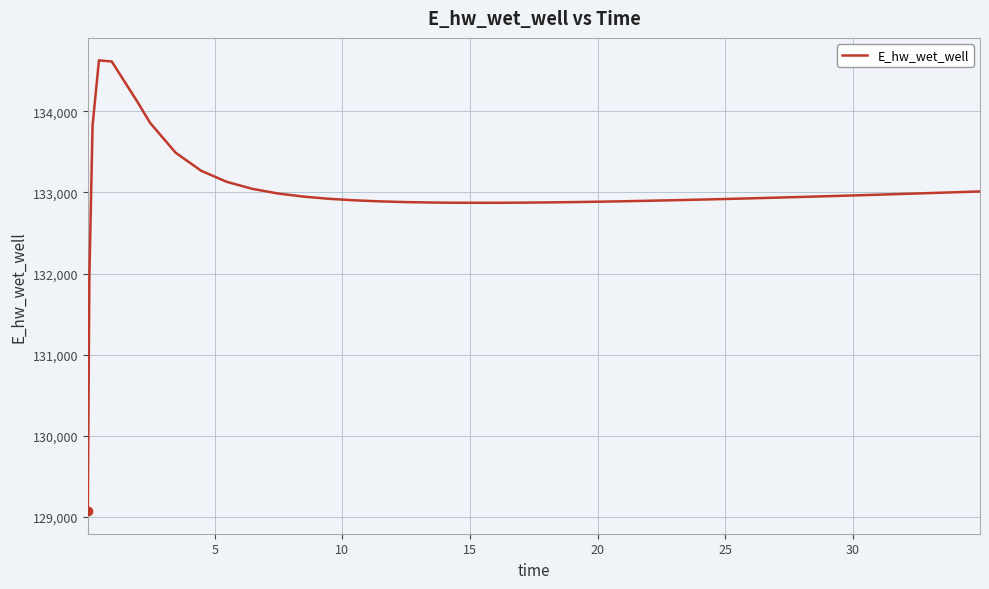

What is the maximum value shown in the chart?

134627.8